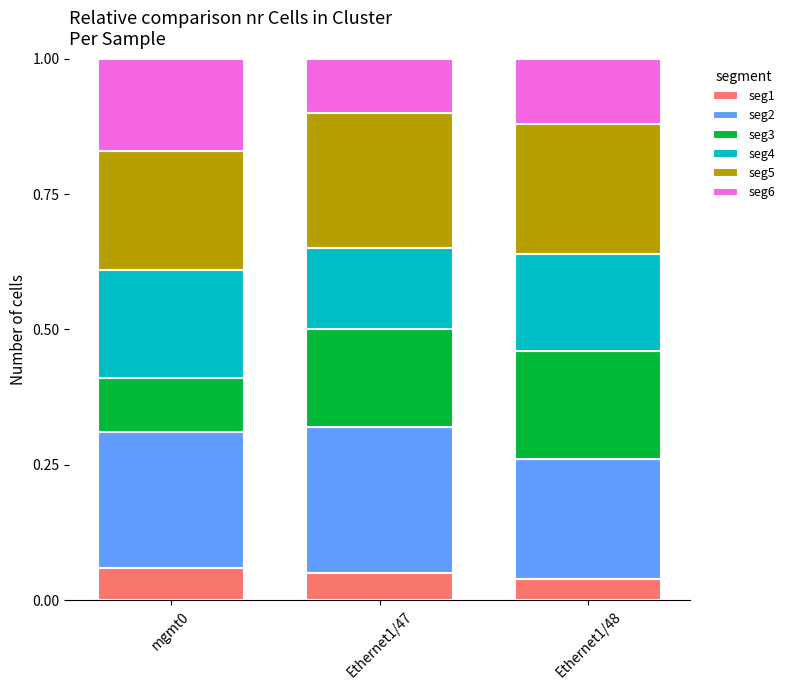

At which label is seg1 closest to 0?

Ethernet1/48